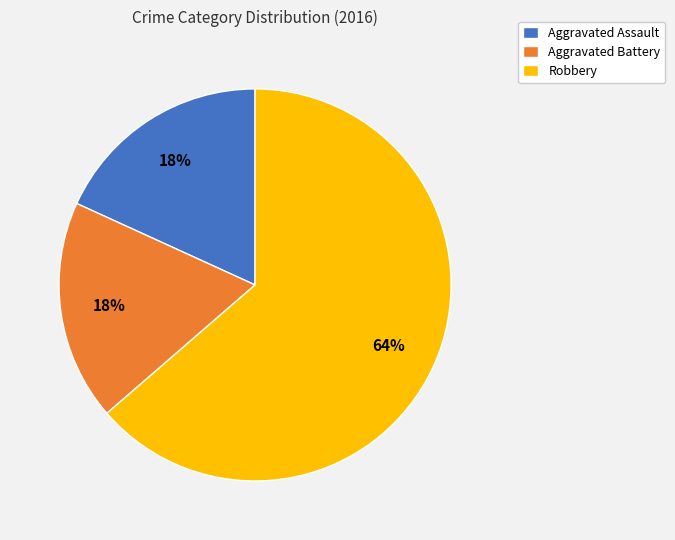

Approximately how many times larger is the value at Aggravated Battery compared to Aggravated Assault?

1.0